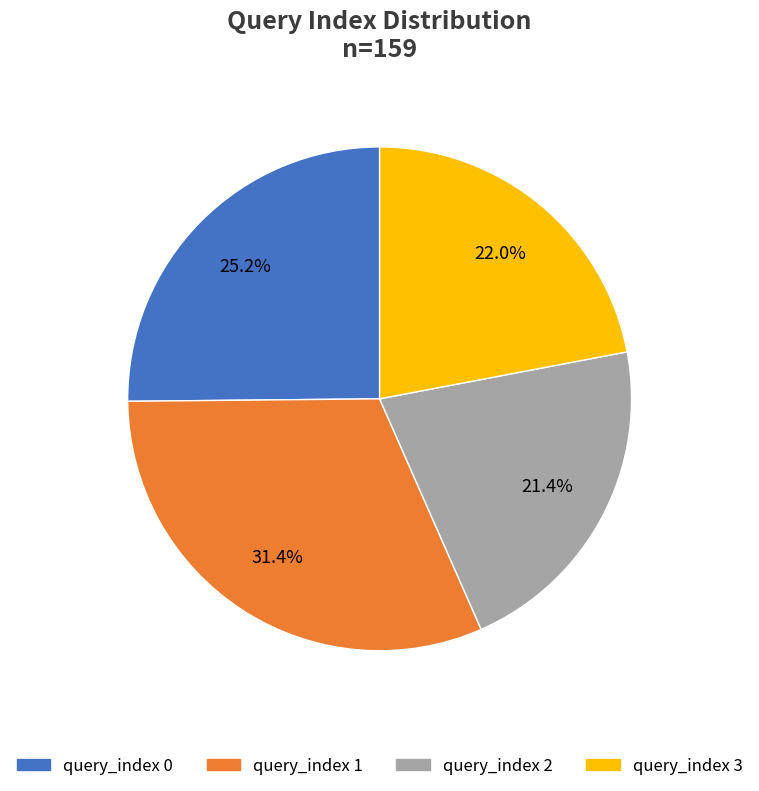

Does any single category account for the majority?

No